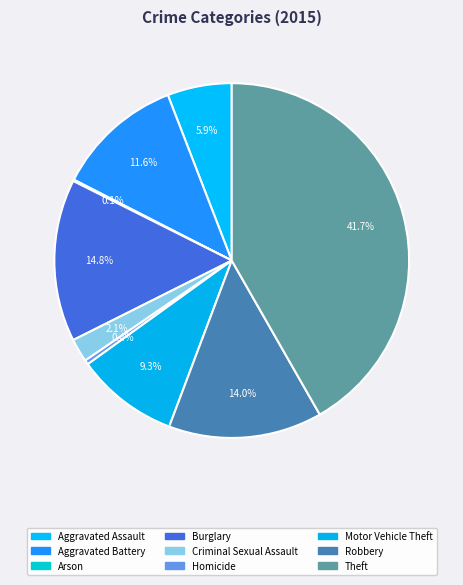

How many segments does this pie chart have?

9